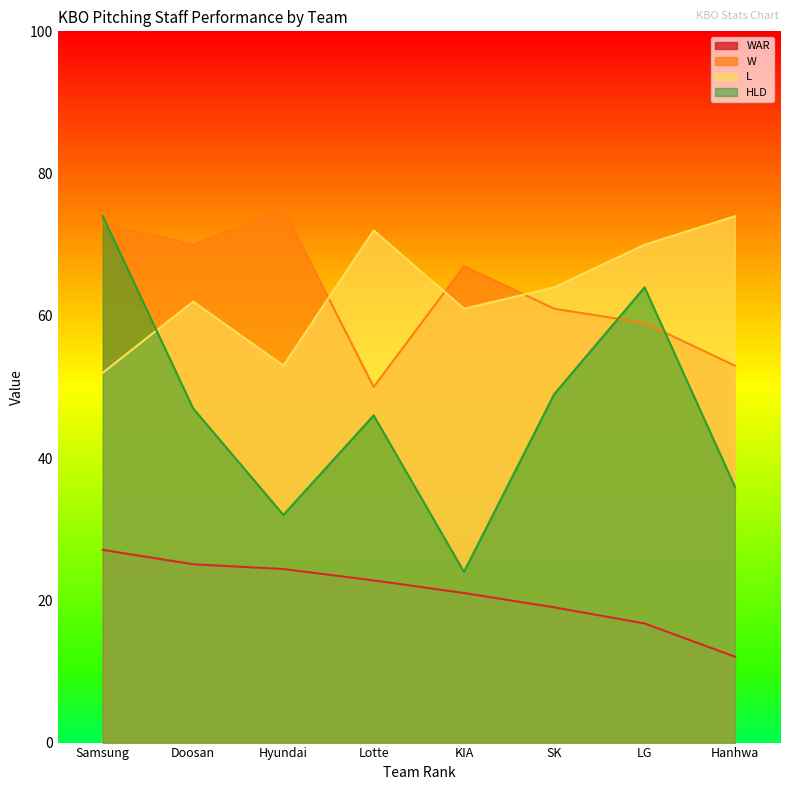

What is the total value across all series at KIA?

173.0